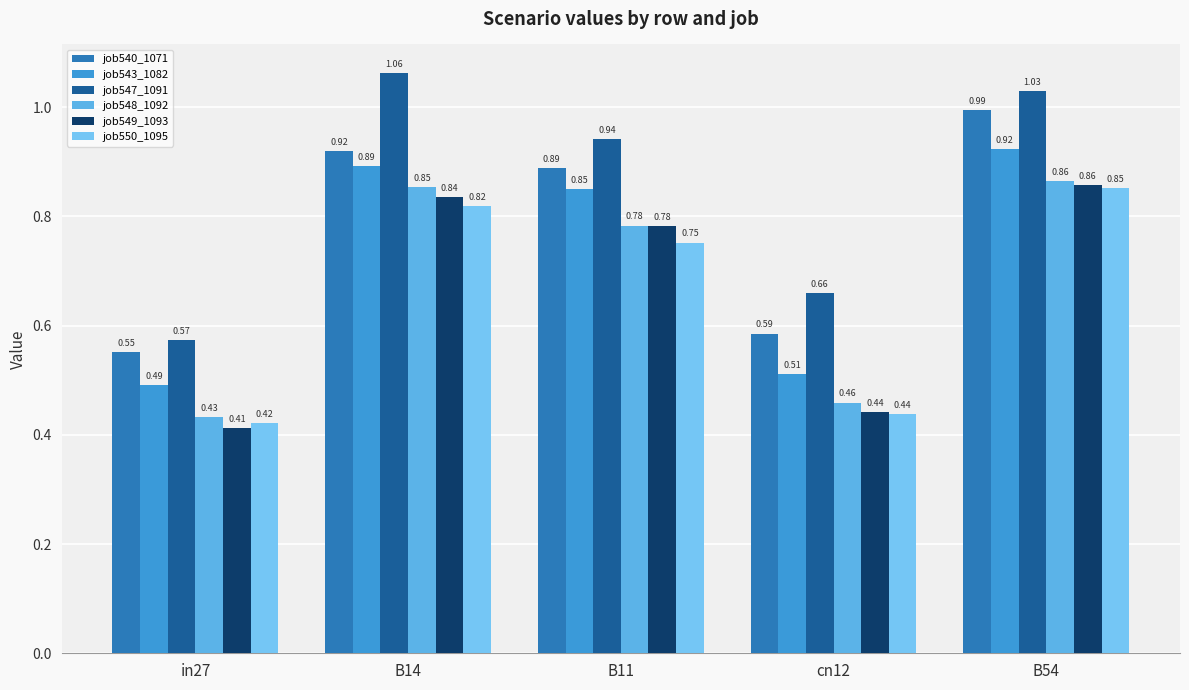

What is the spread (max minus min) of values at in27?

0.2